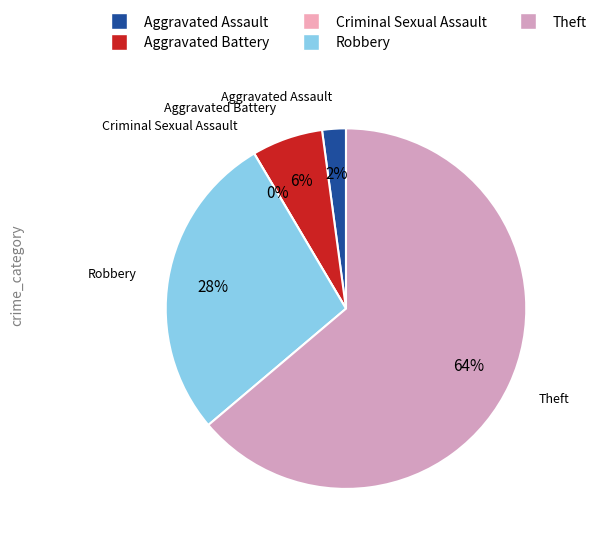

What is the majority slice?

Theft